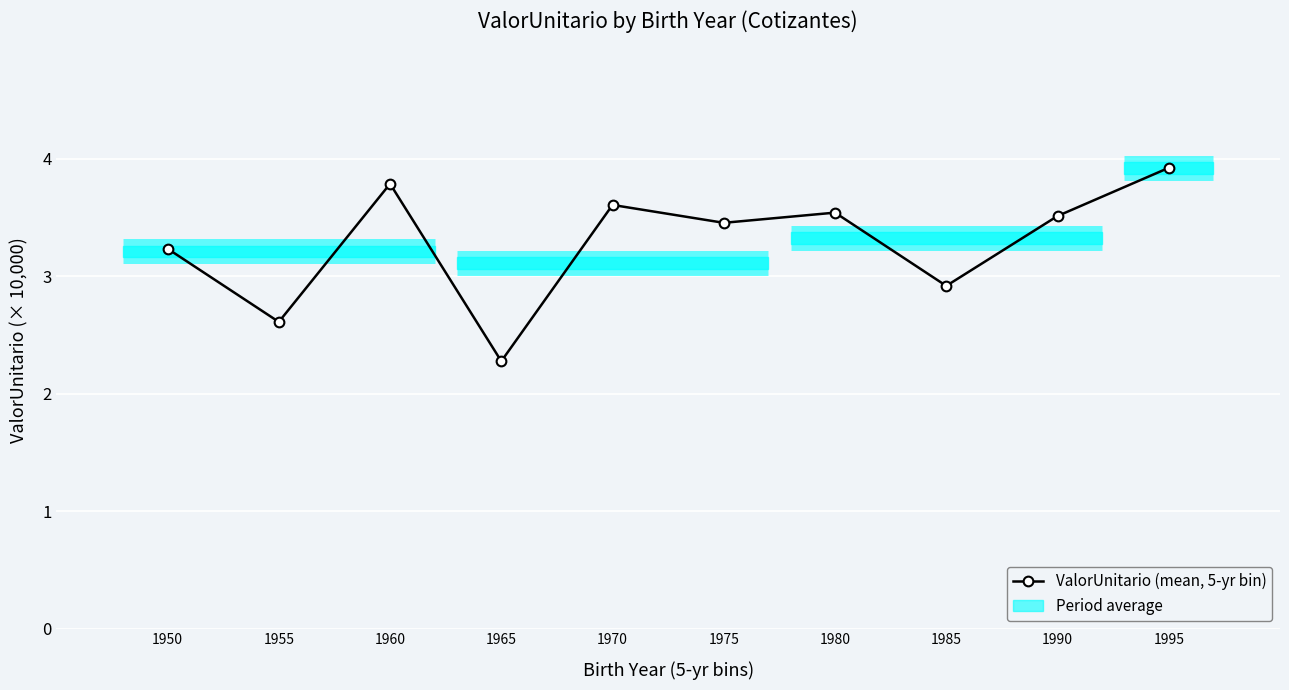

Count the number of categories in the chart.

10